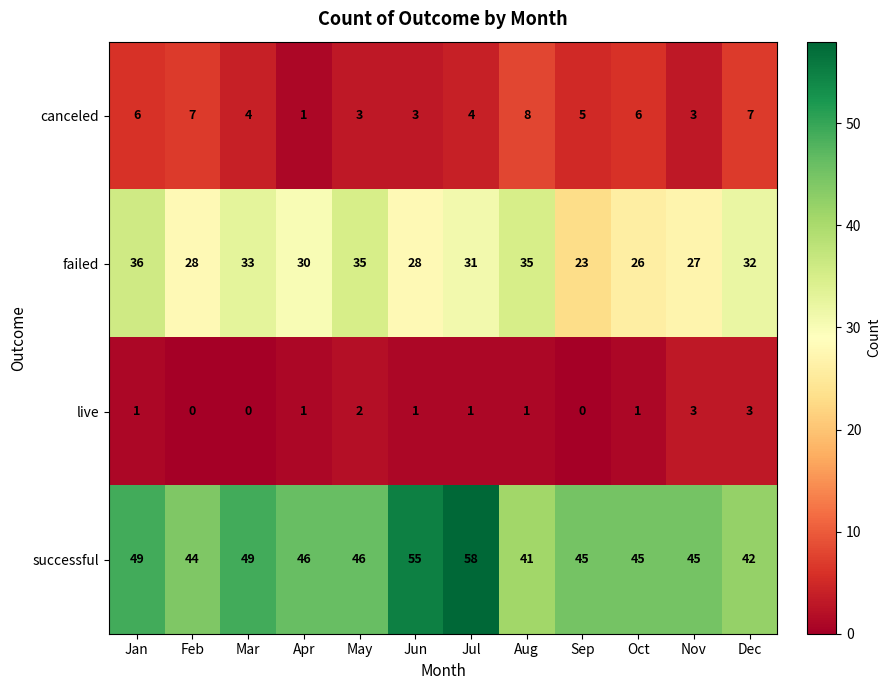

What is the total value across all series at Jun?

87